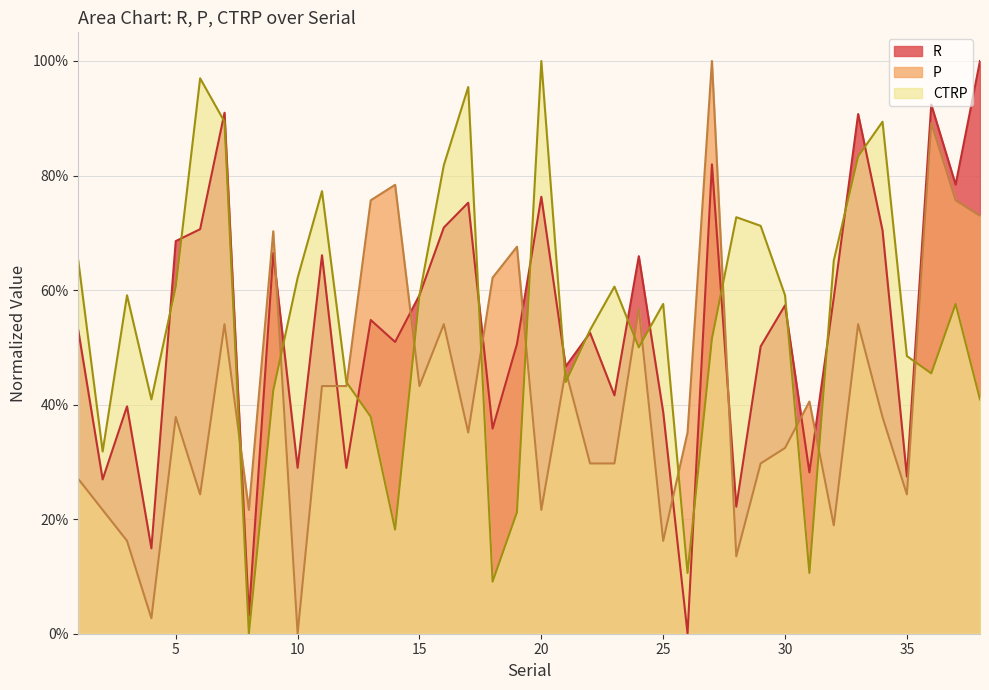

Does the chart have visible grid lines?

Yes